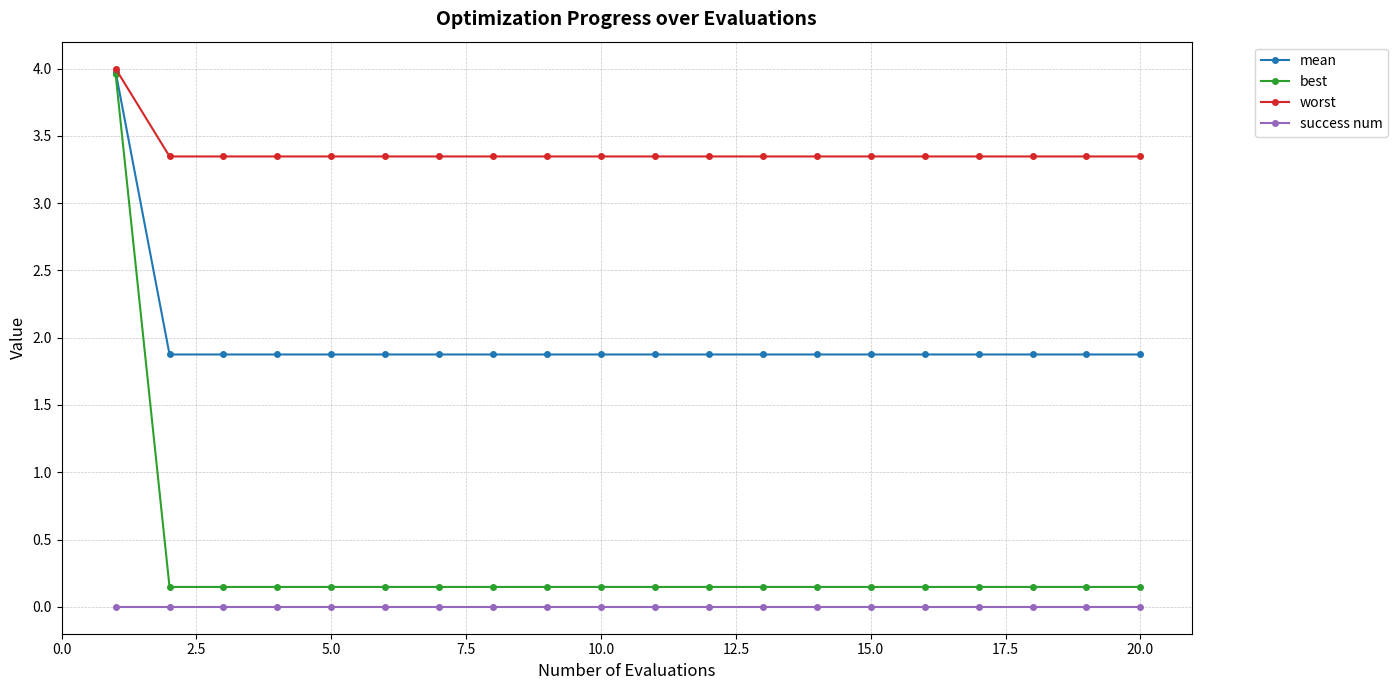

Which series has the largest total across all categories?

worst